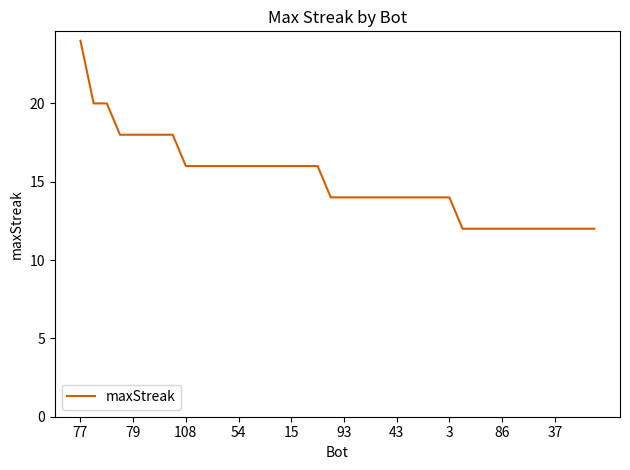

What is the difference between the maximum and minimum values?

12